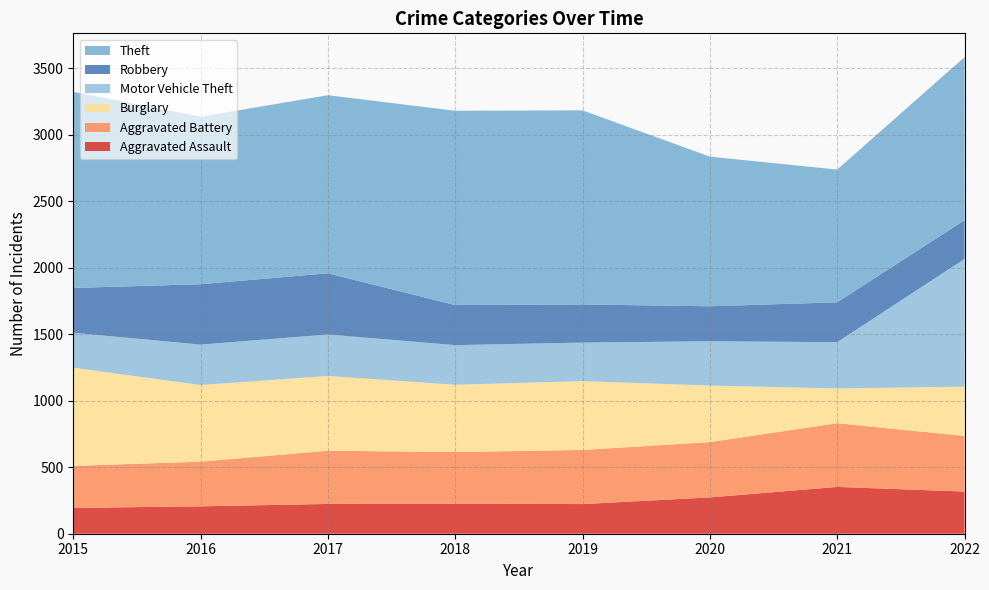

Reading left to right, list all the values displayed in this chart.

Aggravated Assault: 194	206	224	225	223	273	352	317
Aggravated Battery: 316	336	400	389	407	416	479	418
Burglary: 738	576	562	506	517	425	261	371
Motor Vehicle Theft: 263	304	312	298	290	333	348	960
Robbery: 337	454	460	301	287	263	300	291
Theft: 1474	1259	1339	1461	1459	1125	998	1226